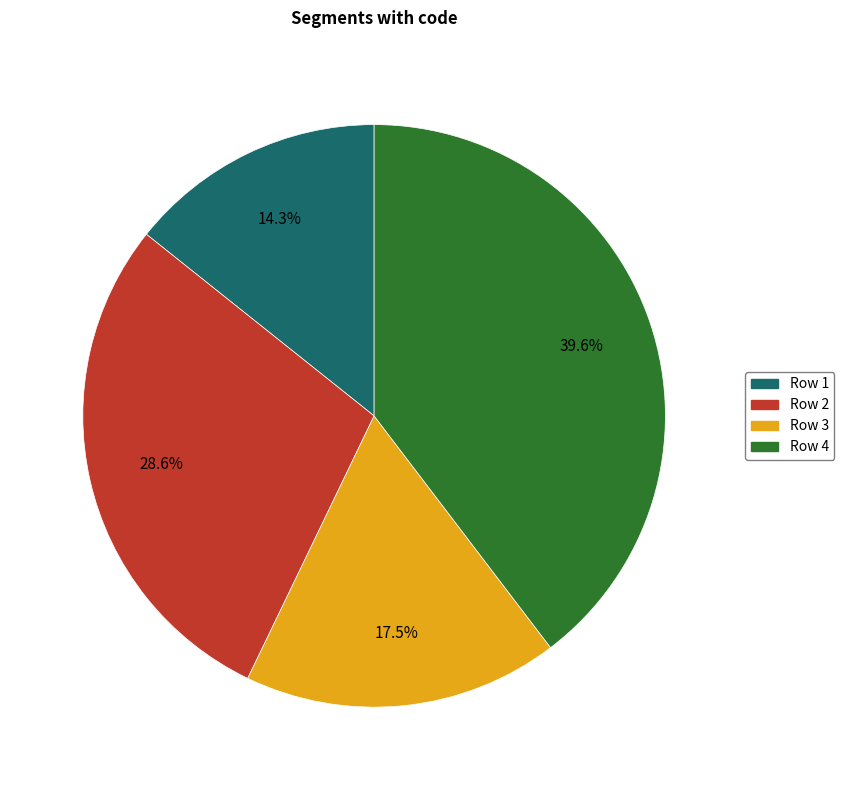

Count the number of slices in the pie.

4